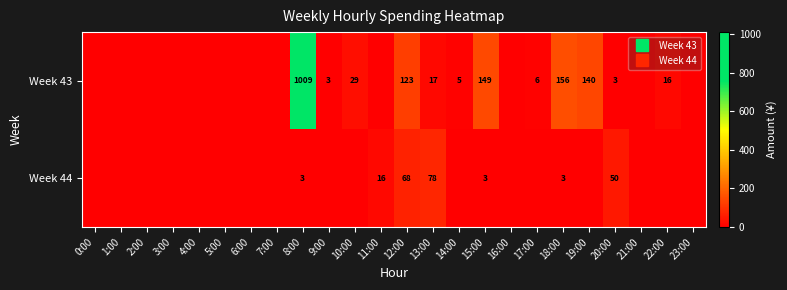

What is the spread (max minus min) of values at 14:00?

4.9